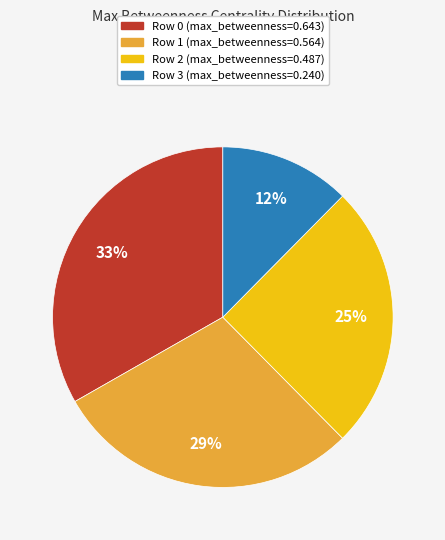

To the nearest percent, what portion does Row 2 (max_betweenness=0.487) represent?

25%